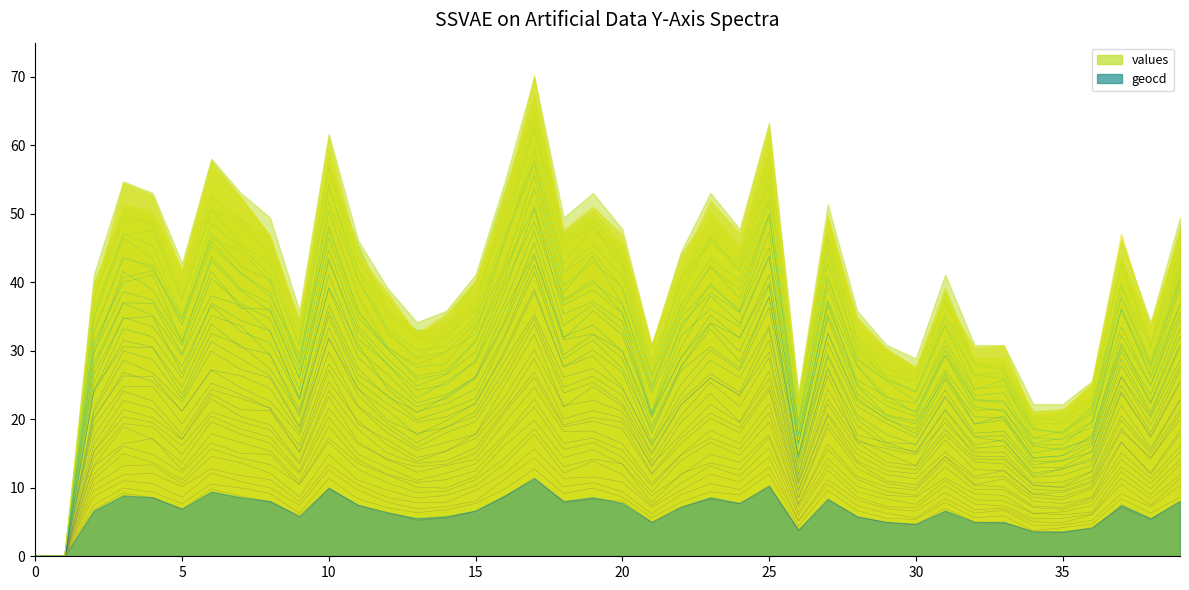

At which label is values closest to 21?

38